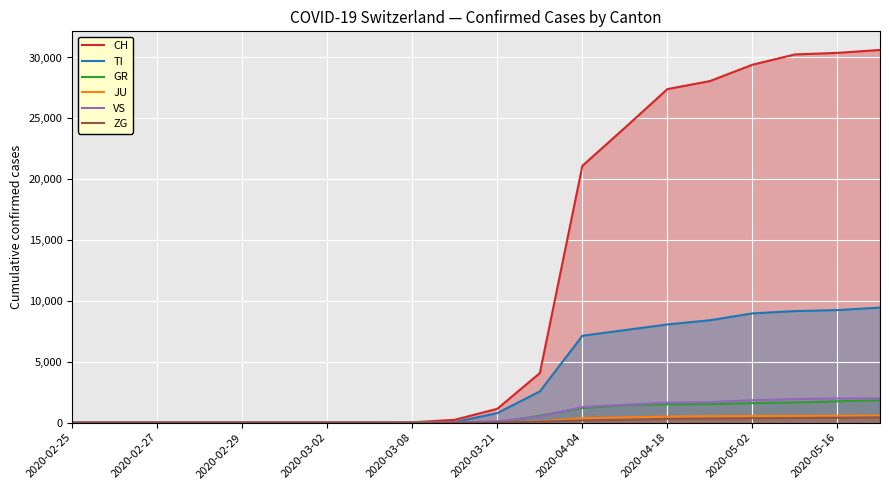

Which series has the widest spread of values?

CH